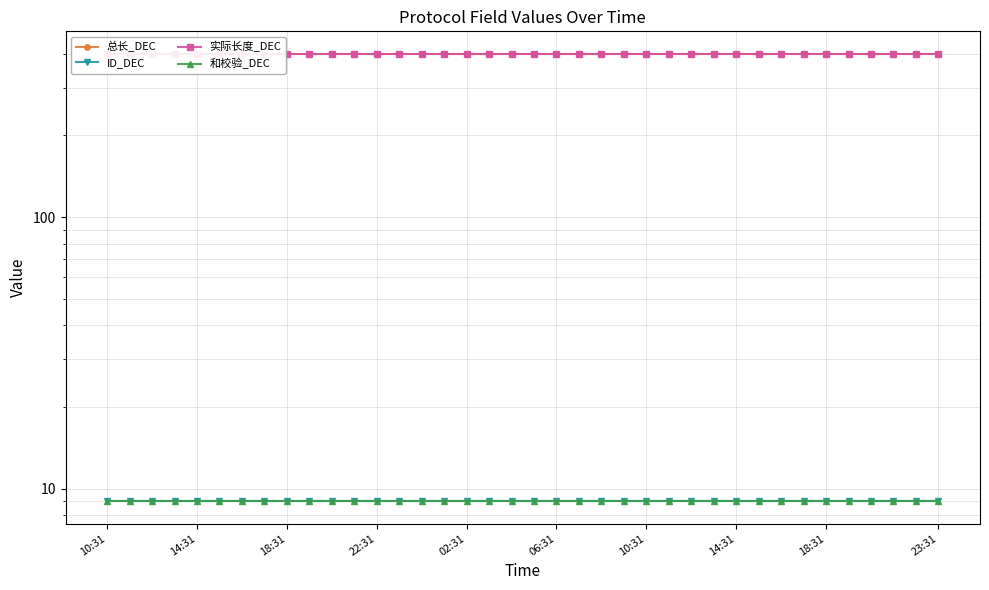

True or false: 和校验_DEC and 实际长度_DEC intersect in this chart.

False